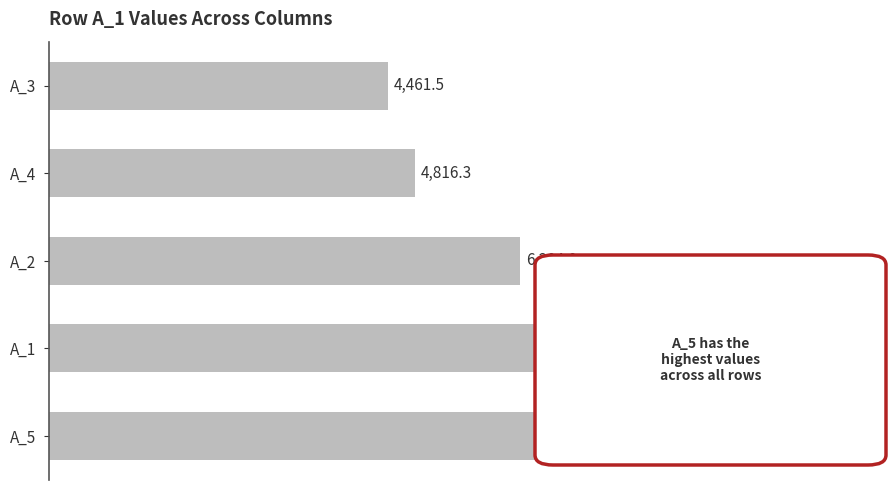

What is the difference between the maximum and second lowest values?

3740.9